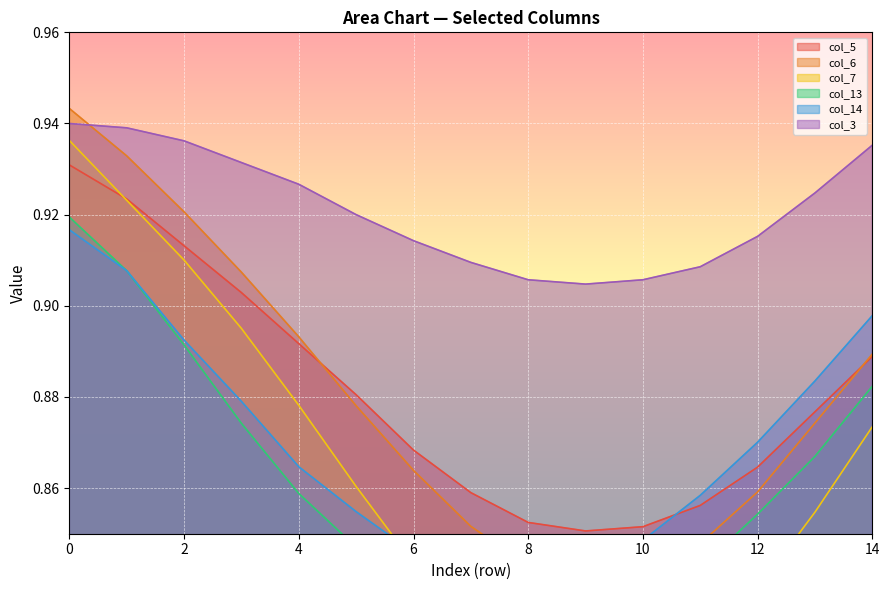

What is the difference between the maximum and minimum values in the col_5 series?

0.1